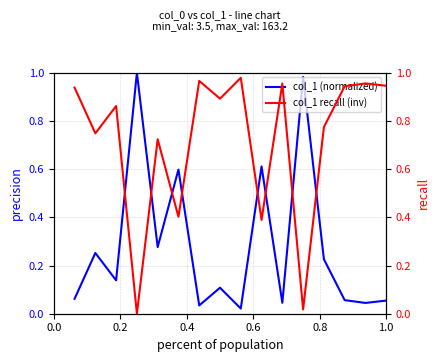

What is the average value of the col_1 recall (inv) series?

0.7